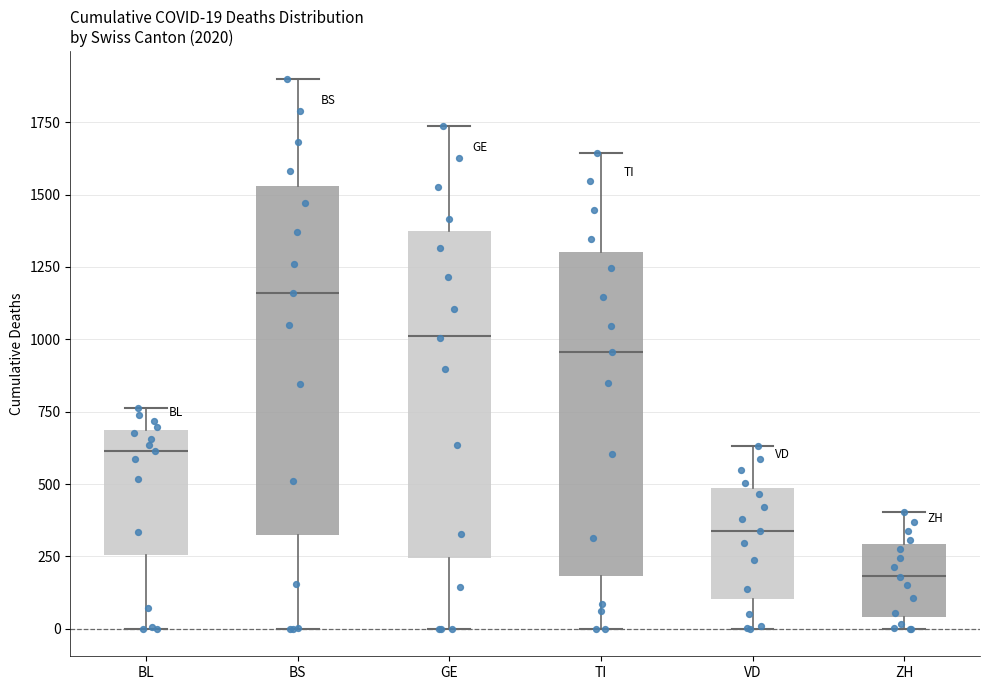

Which box has the lowest median line?

ZH